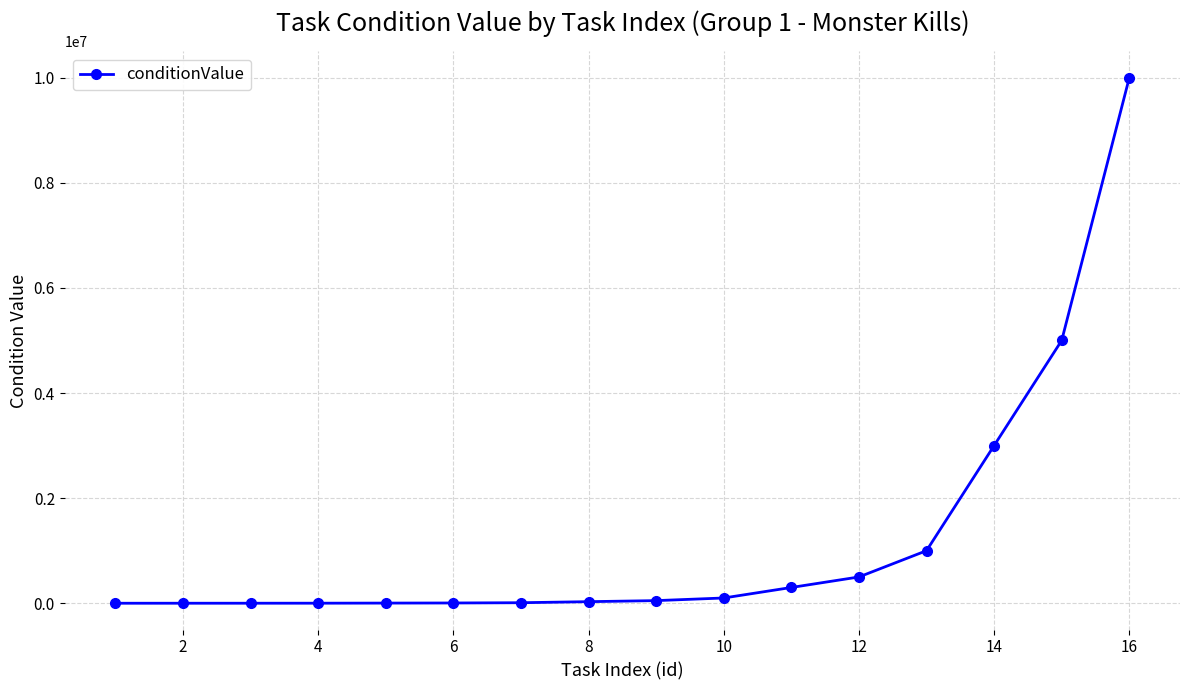

What is the average value?

1249994